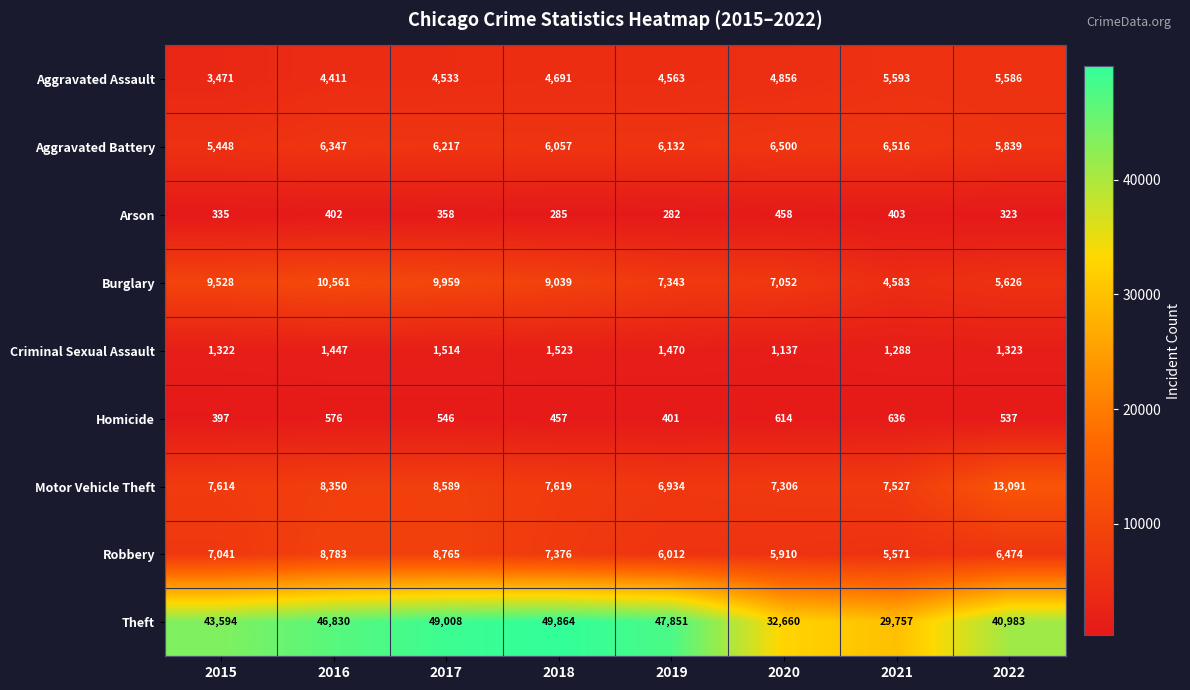

Rank the series by their maximum value, from lowest to highest.

Arson, Homicide, Criminal Sexual Assault, Aggravated Assault, Aggravated Battery, Robbery, Burglary, Motor Vehicle Theft, Theft